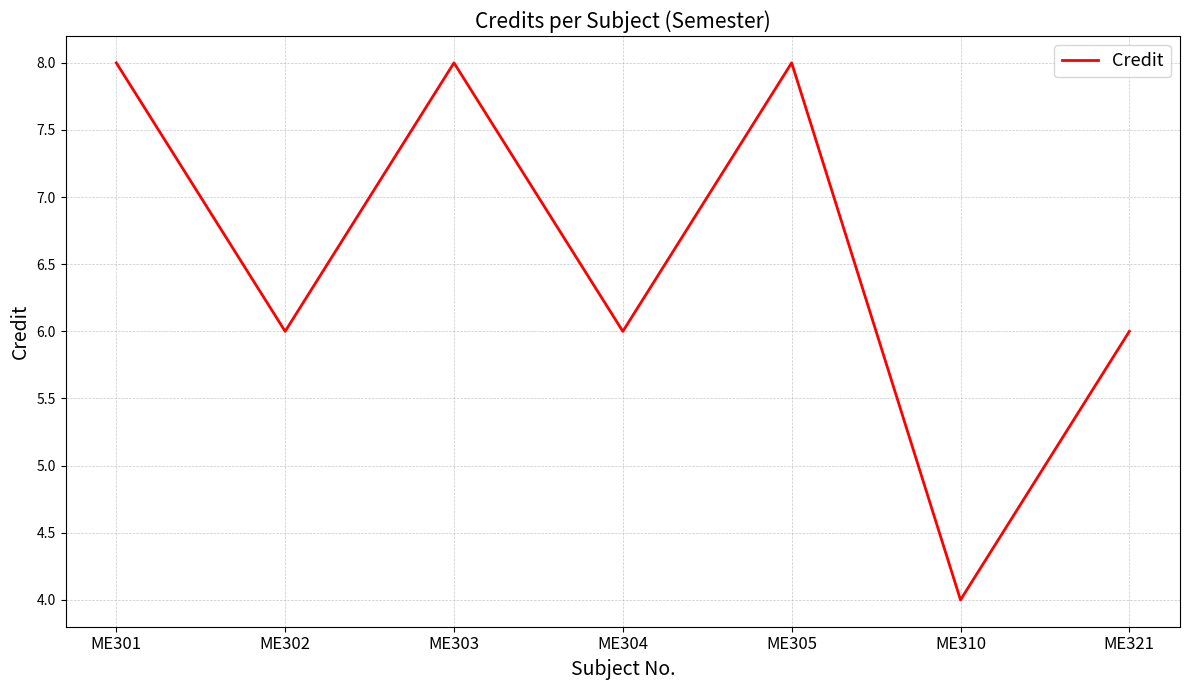

How many categories are shown in the chart?

7